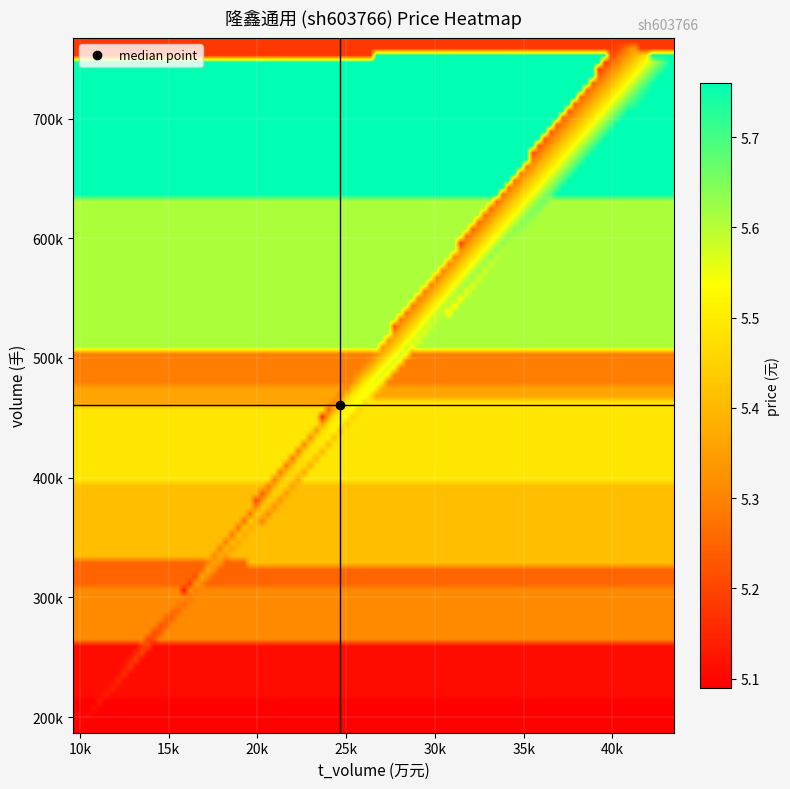

How many data points does each series have?

11